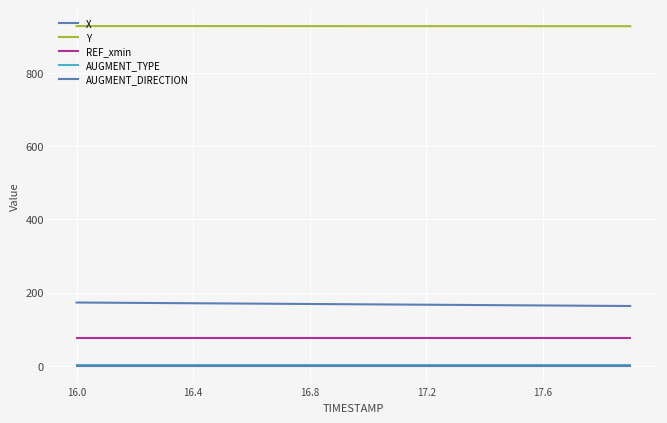

Does the chart have visible grid lines?

Yes